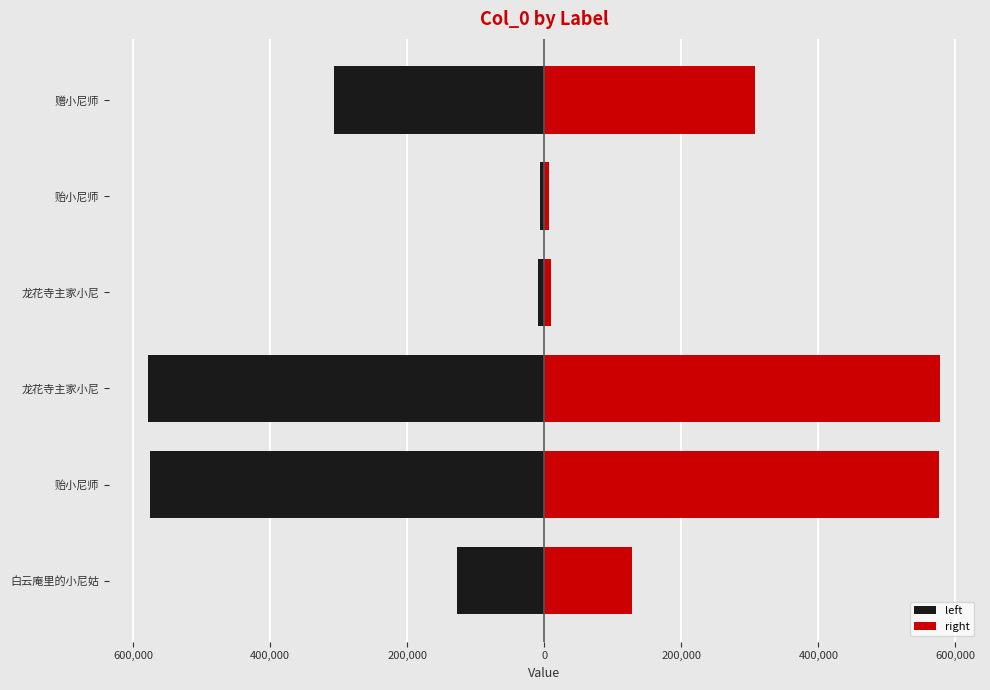

What is the highest value of the right series?

577969.5